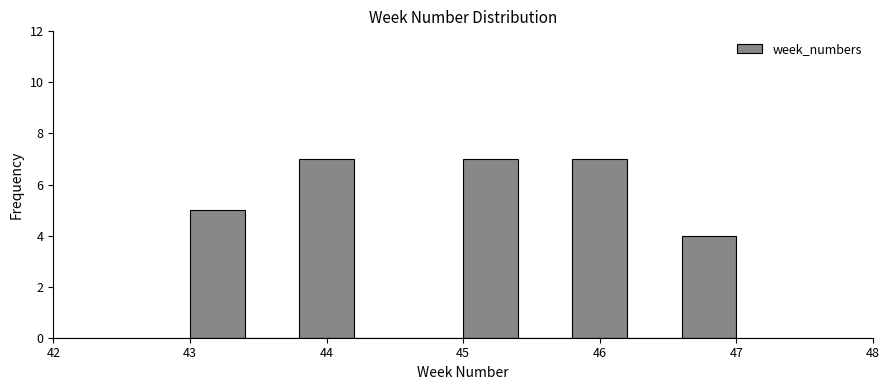

How tall is the bar that spans 46.6 to 47.0 on the x-axis? The values are not printed on the chart, so give them approximately, as read against the axis.

4